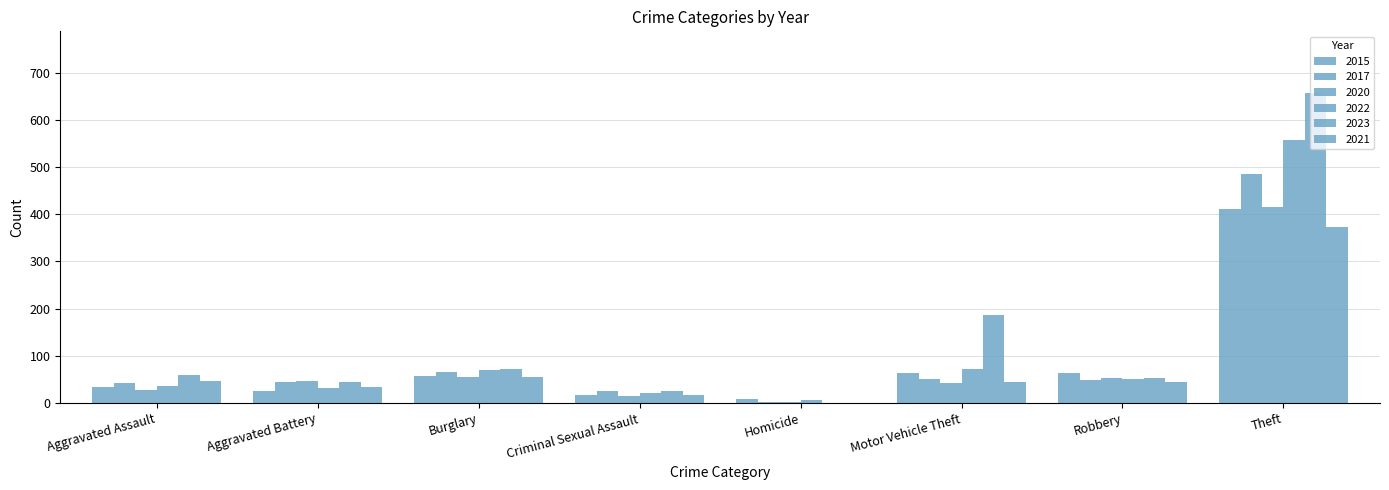

At which category is the sum across all series the highest?

Theft